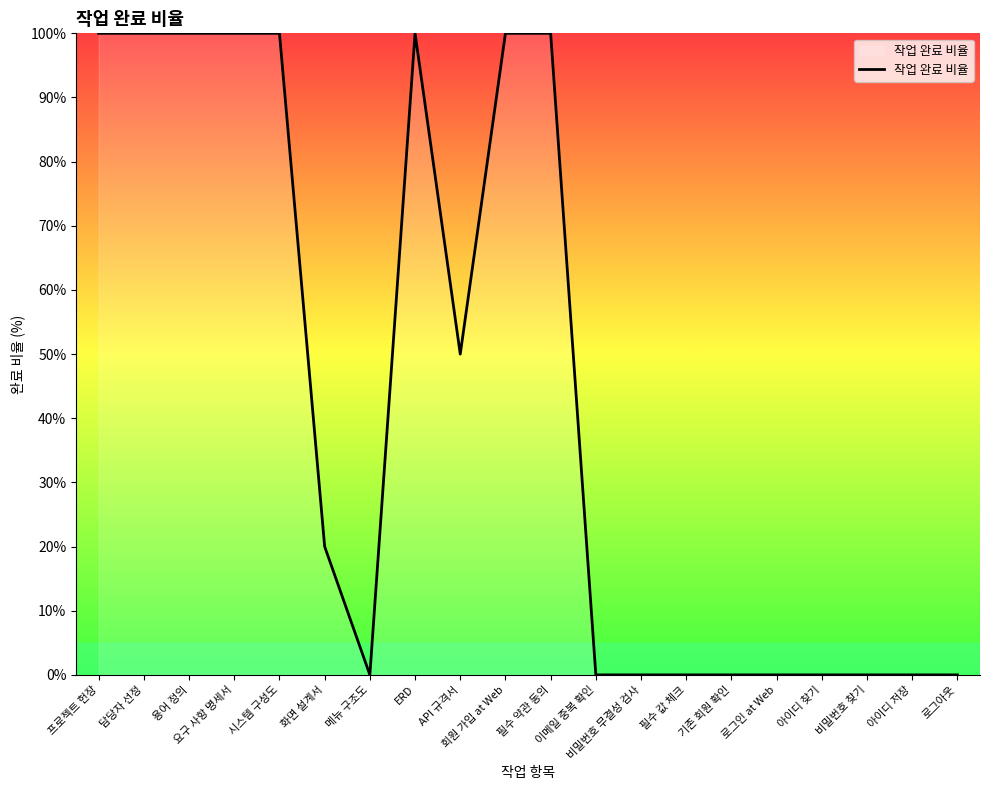

Reading left to right, extract all data points from this chart.

1.0	1.0	1.0	1.0	1.0	0.2	0.0	1.0	0.5	1.0	1.0	0.0	0.0	0.0	0.0	0.0	0.0	0.0	0.0	0.0